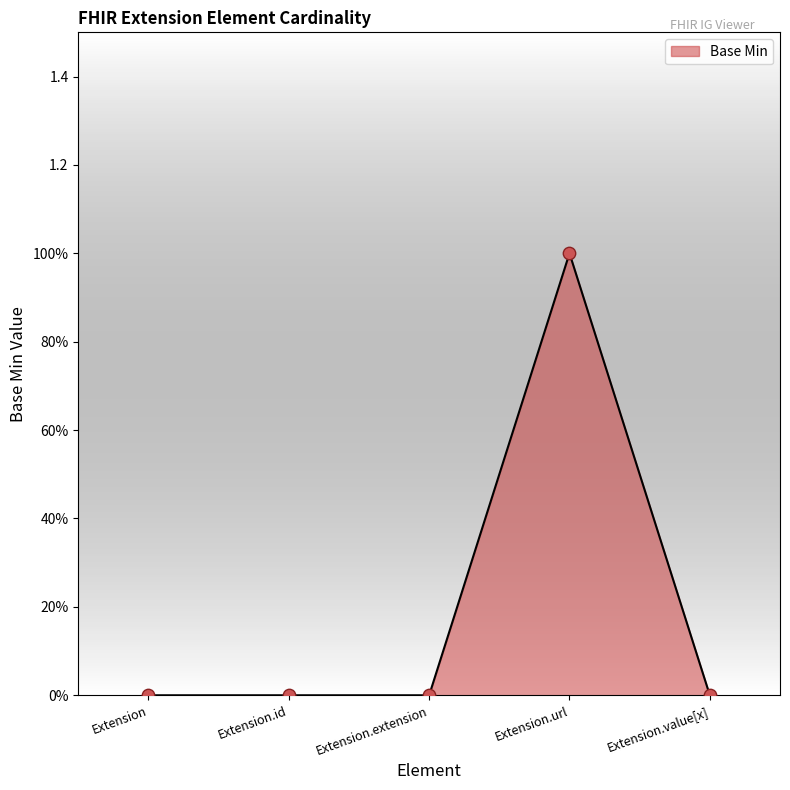

Between Extension and Extension.url, which is larger?

Extension.url